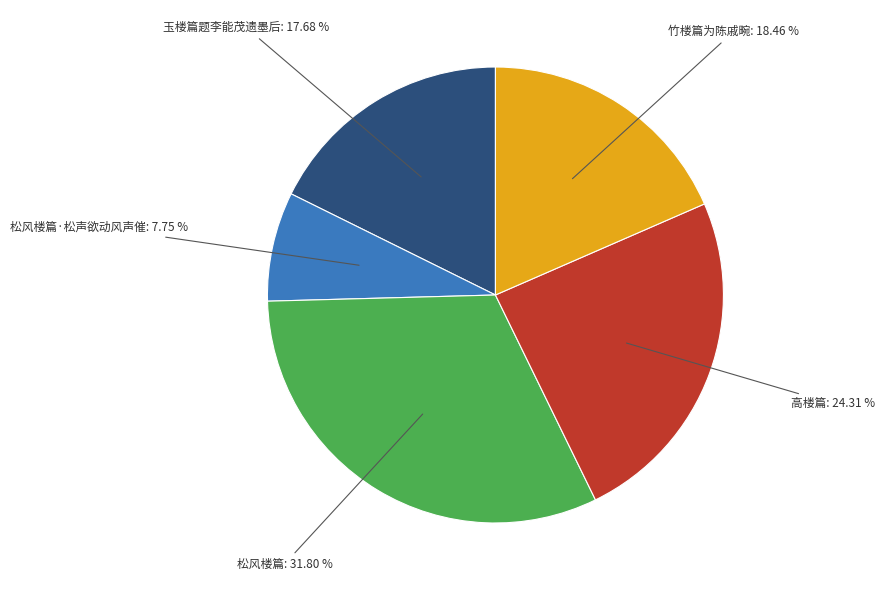

How many segments does this pie chart have?

5